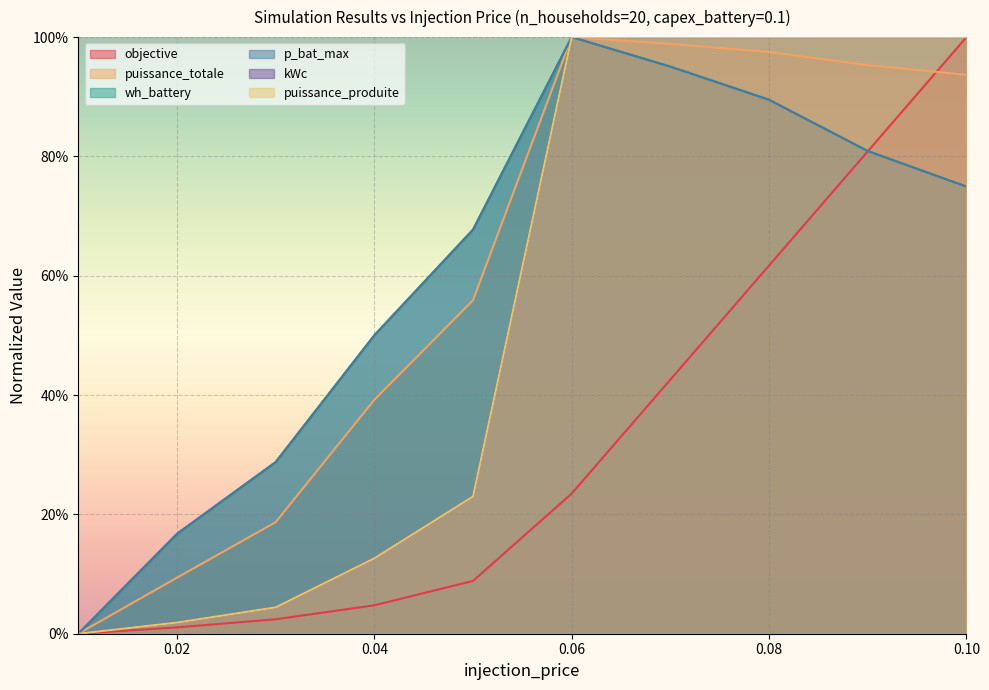

At which category is the sum across all series the highest?

0.1